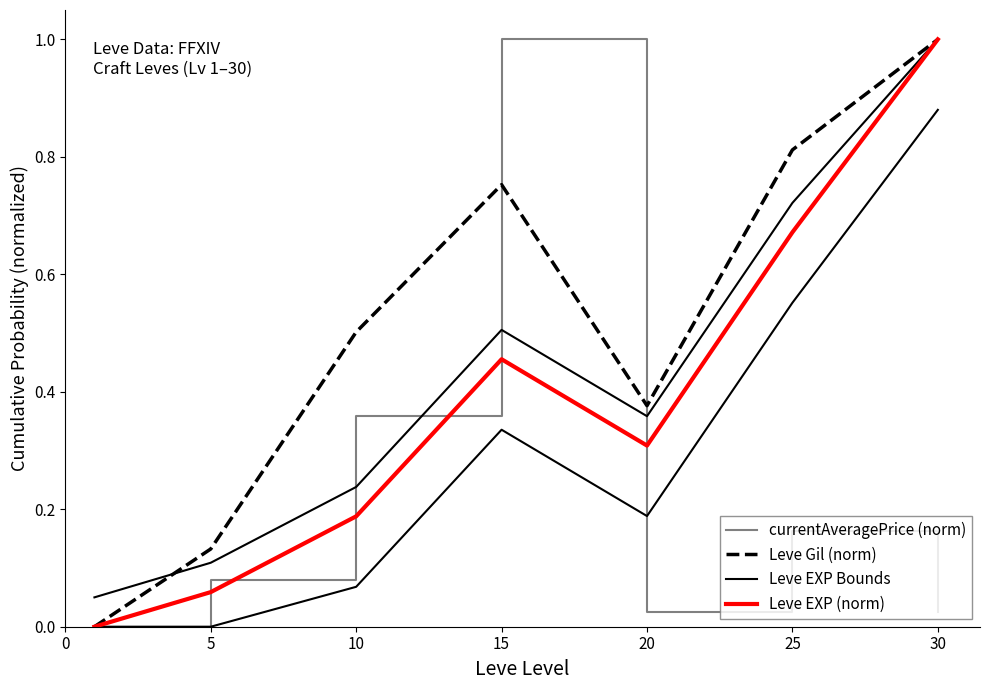

Where do currentAveragePrice (norm) and Leve Gil (norm) first cross each other?

10 and 15